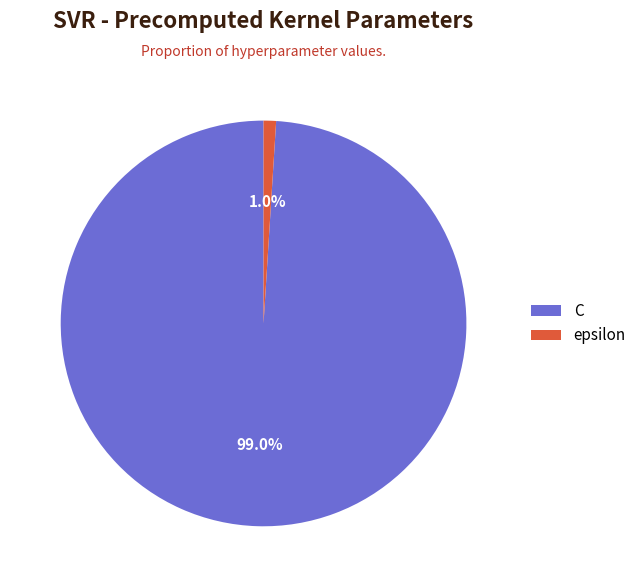

Is the sum of C and epsilon greater than half?

Yes